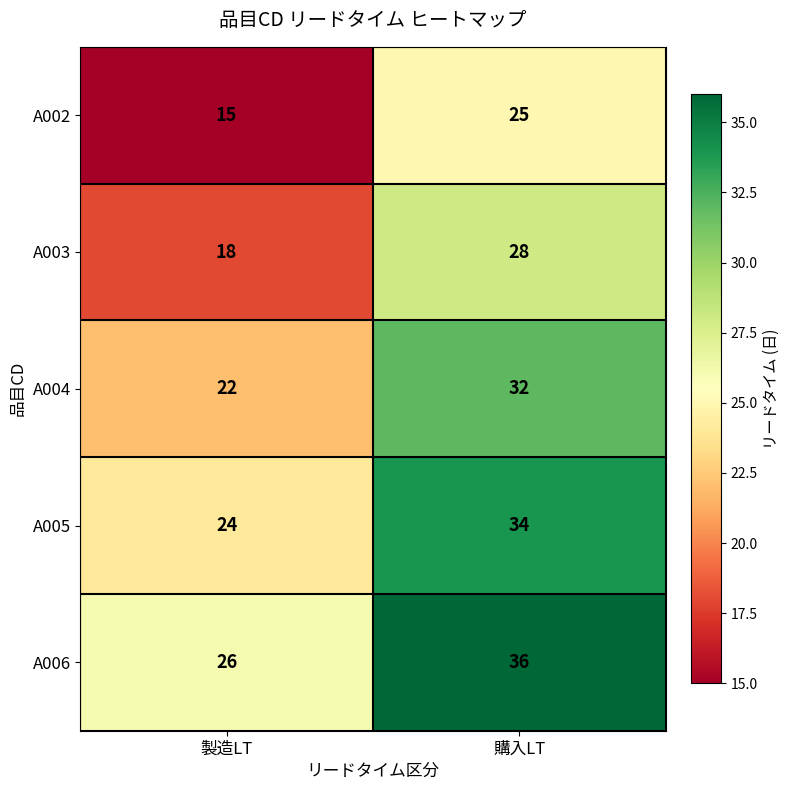

The value of A006 at 製造LT is 26. True or false?

True